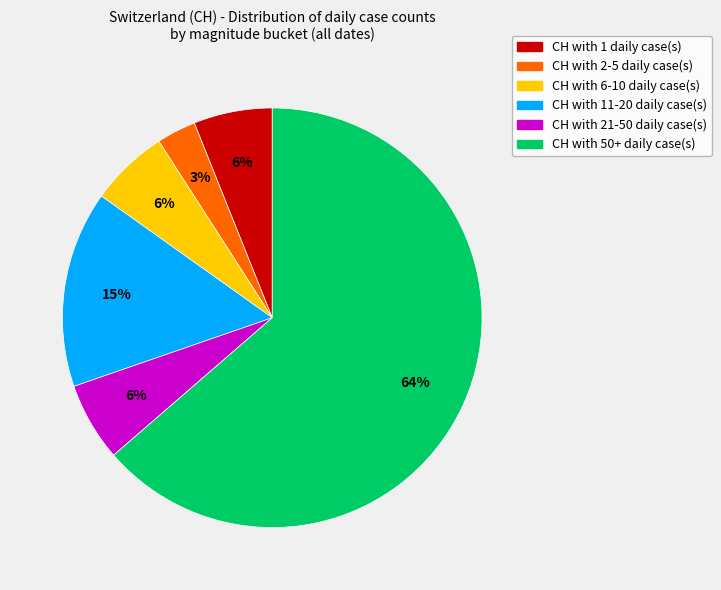

To the nearest percent, what is the difference between the largest and smallest slice percentages?

61%